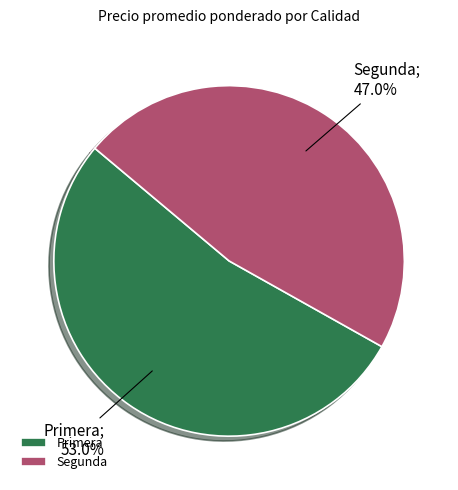

To the nearest percent, what is the average slice percentage?

50%